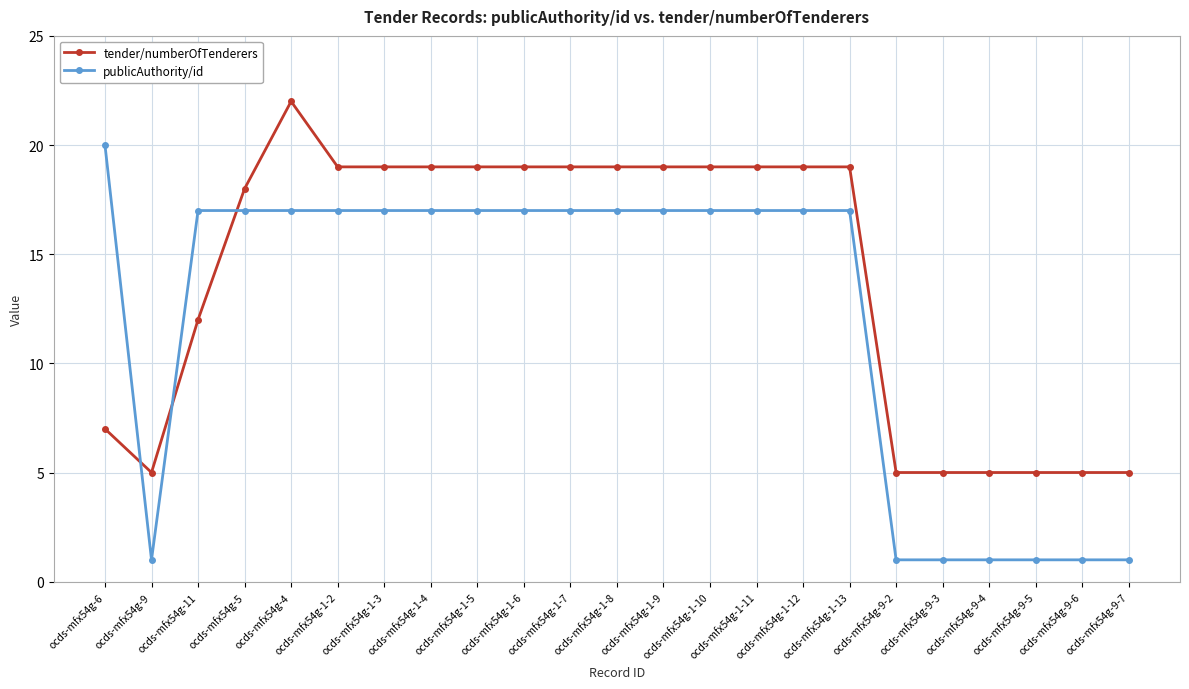

Rank the series by their average value, from lowest to highest.

publicAuthority/id, tender/numberOfTenderers